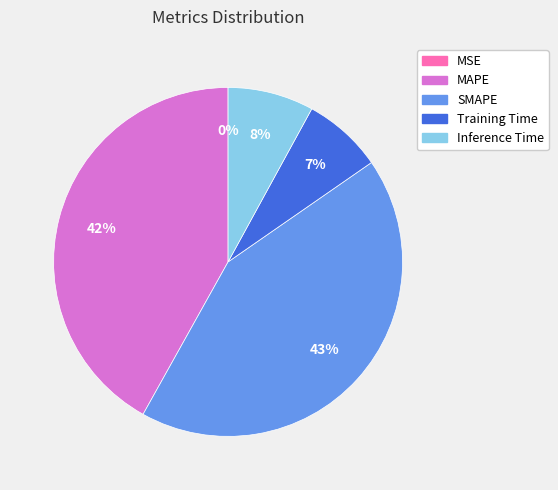

To the nearest percent, what is the difference between the largest and smallest slice percentages?

43%